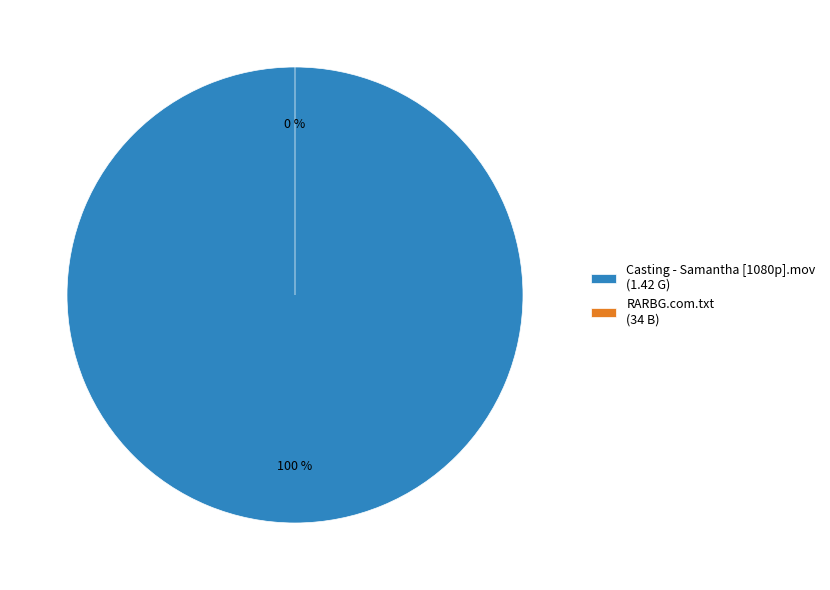

Which category accounts for the majority?

RARBG.com.txt